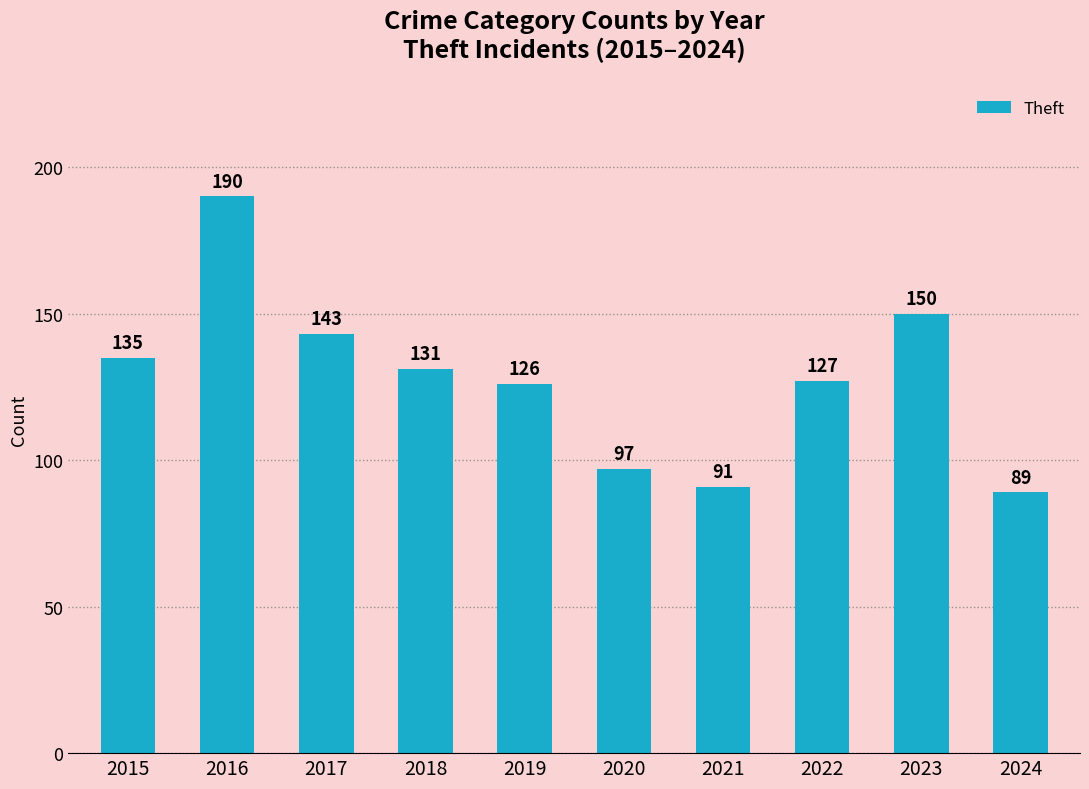

Is it true that the value at 2018 is 131?

True